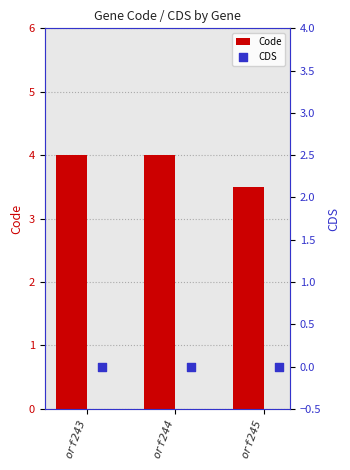

Which series has the widest spread of Y values?

Code